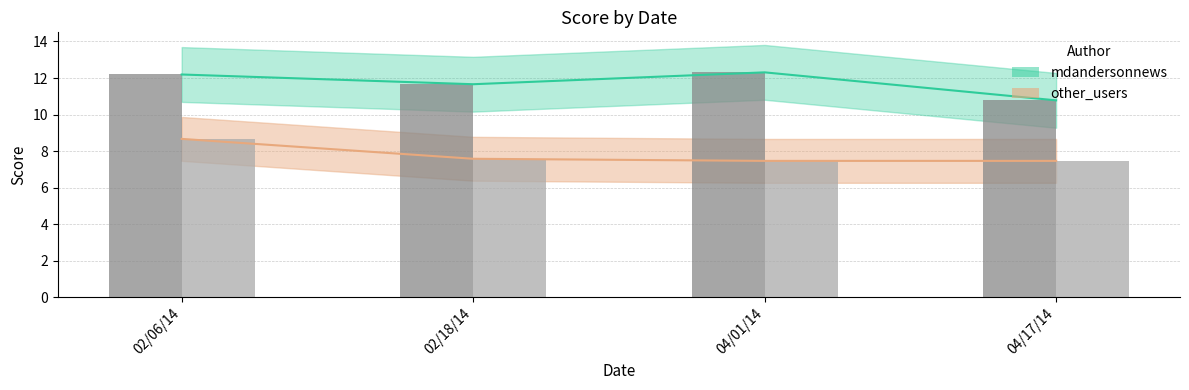

How many bars are there in total?

8